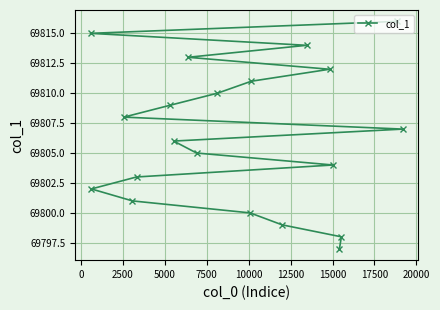

Reading left to right, extract all data points from this chart.

69815	69802	69808	69801	69803	69809	69806	69813	69805	69810	69800	69811	69799	69814	69812	69804	69797	69798	69816	69807